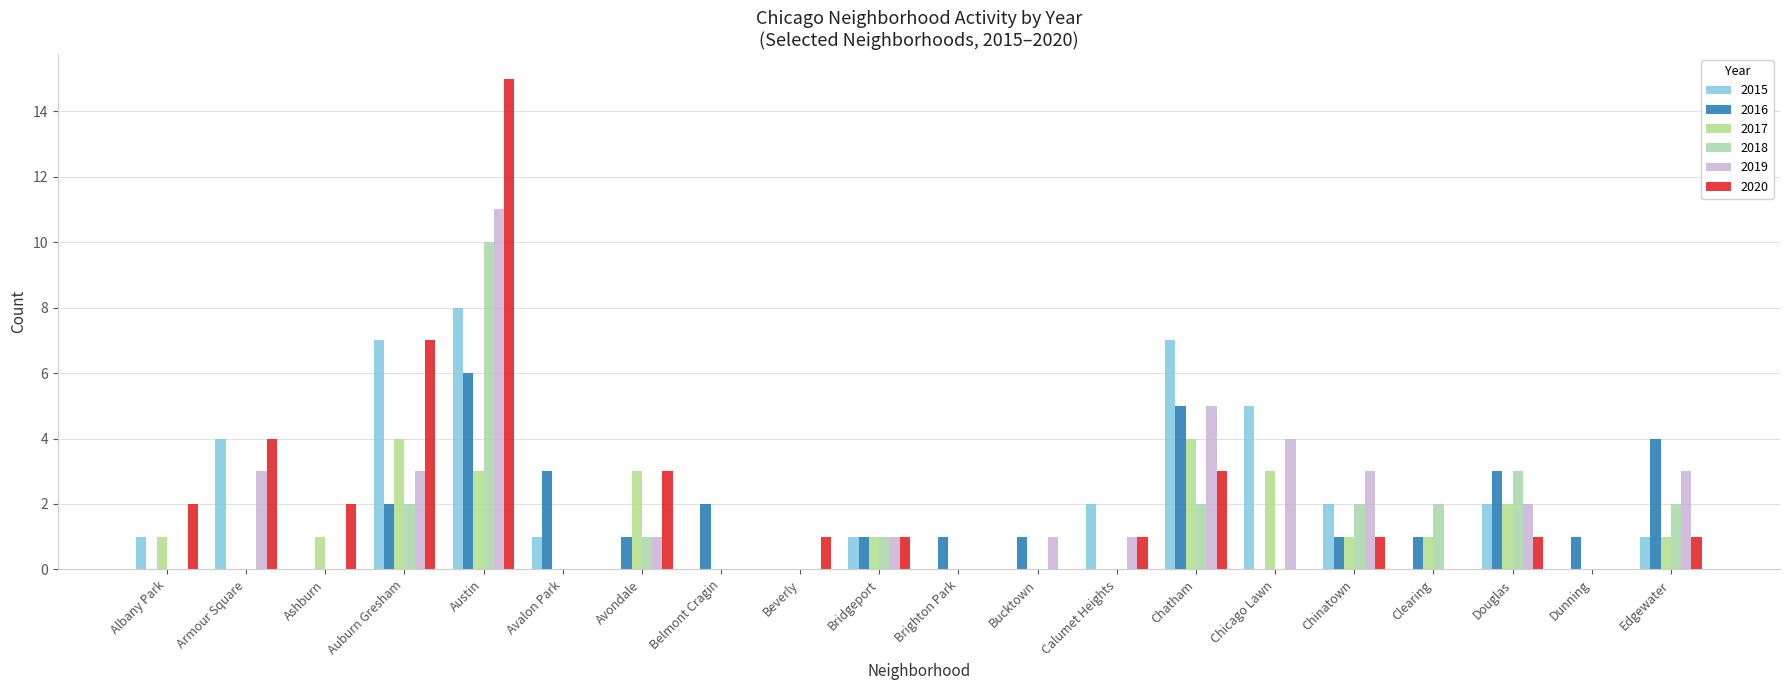

How many categories are shown in the chart?

20